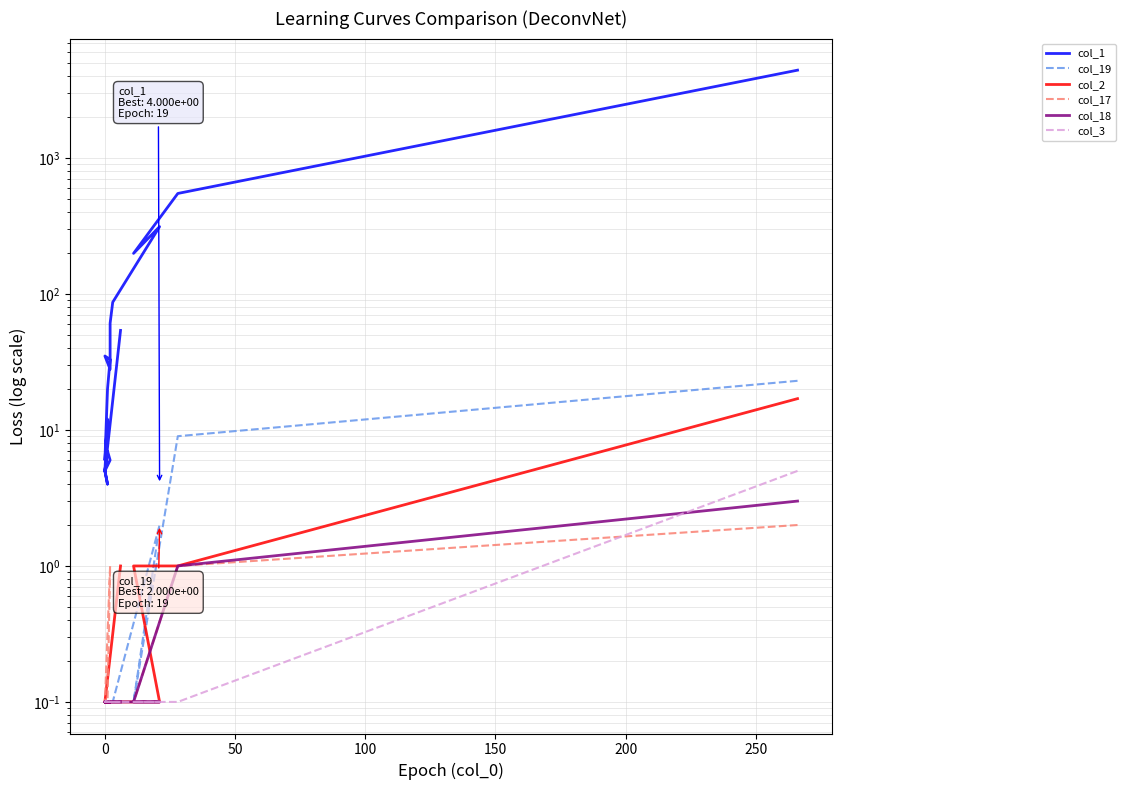

True or false: col_18 and col_19 intersect in this chart.

False